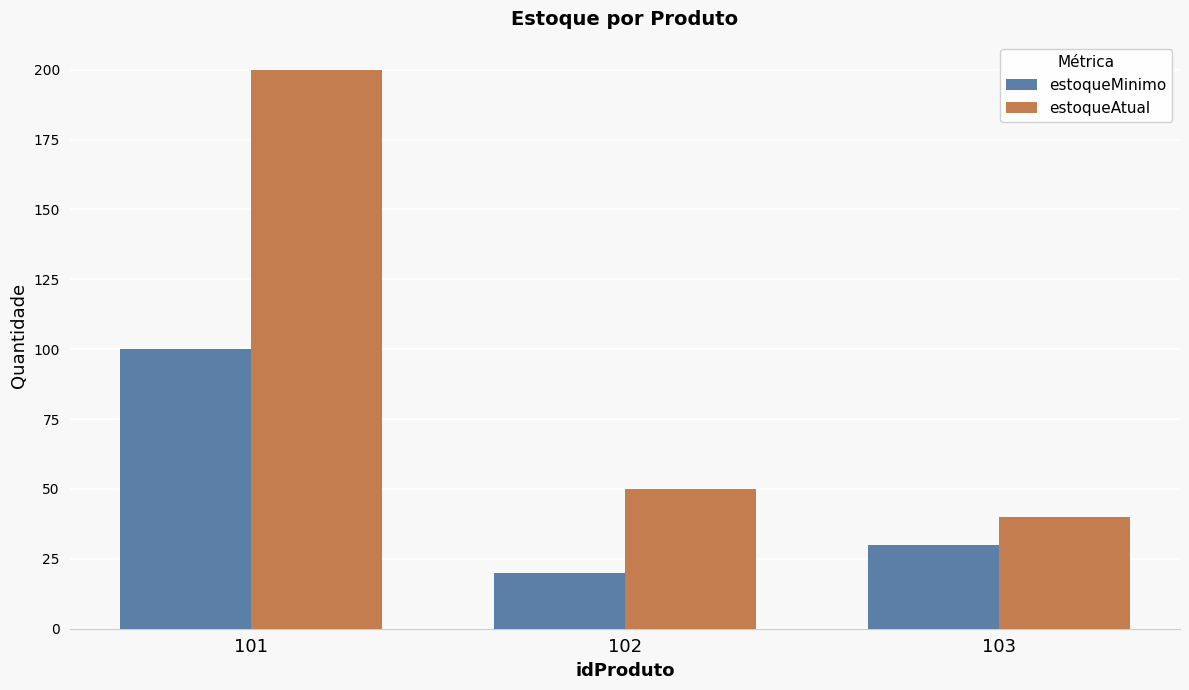

What is the difference between the second highest and minimum values in the estoqueAtual series?

10